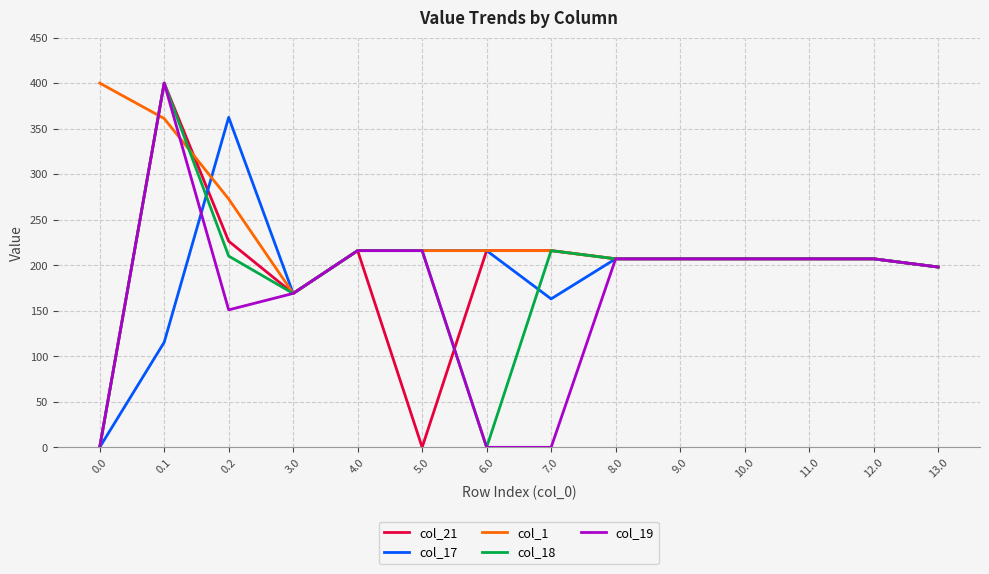

At which label does col_19 reach its peak?

0.1